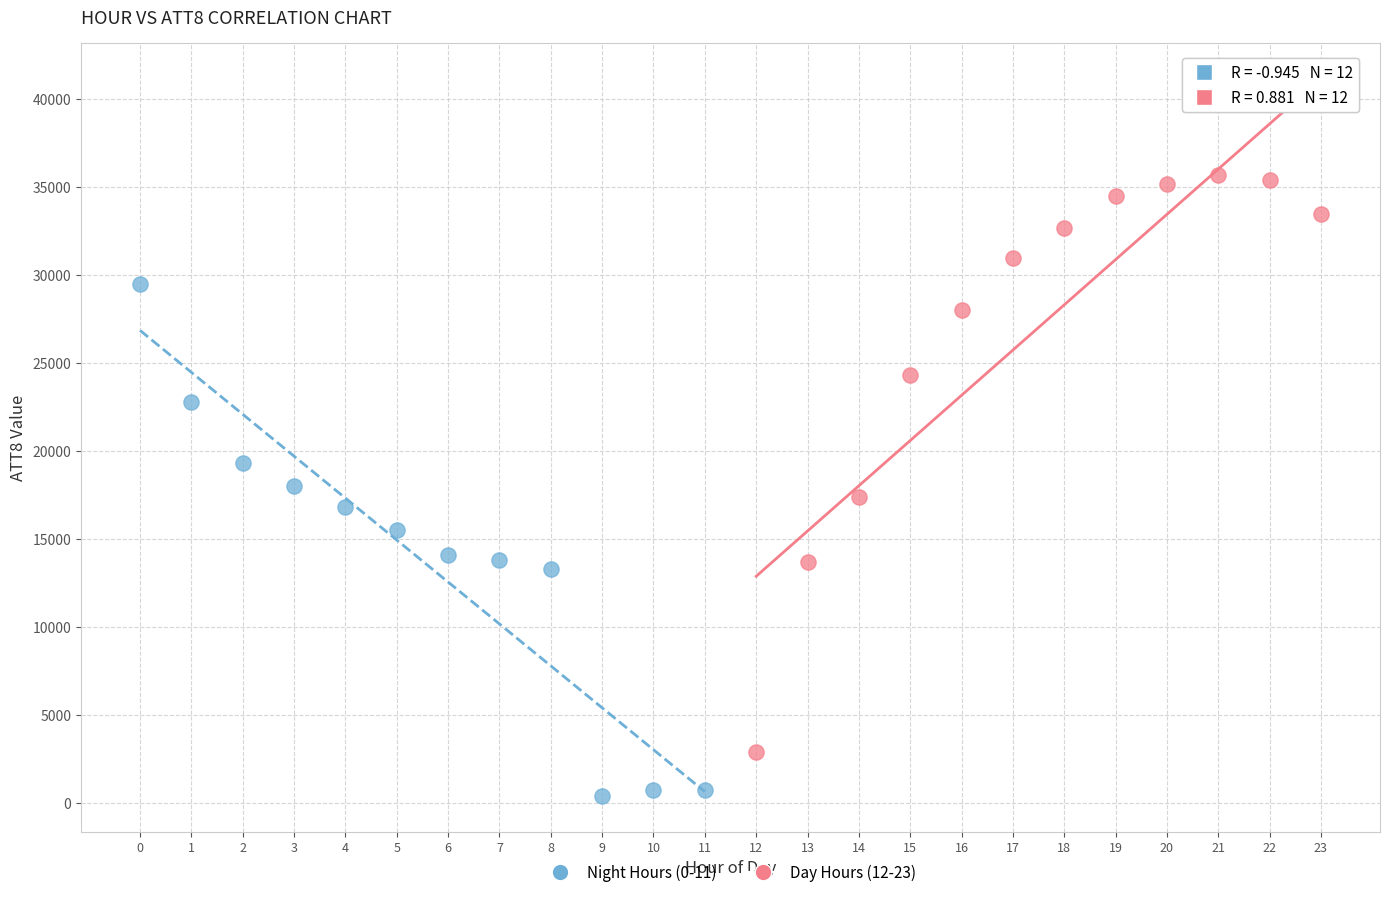

Which series has the widest spread of Y values?

Day Hours (12-23)